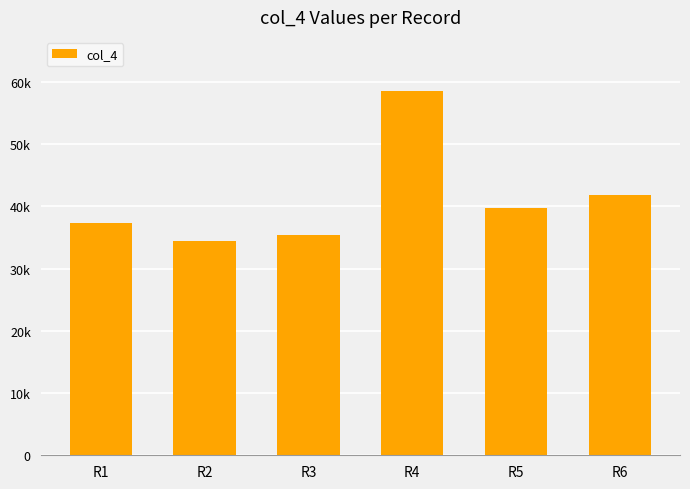

At which label is the value closest to 46401?

R6